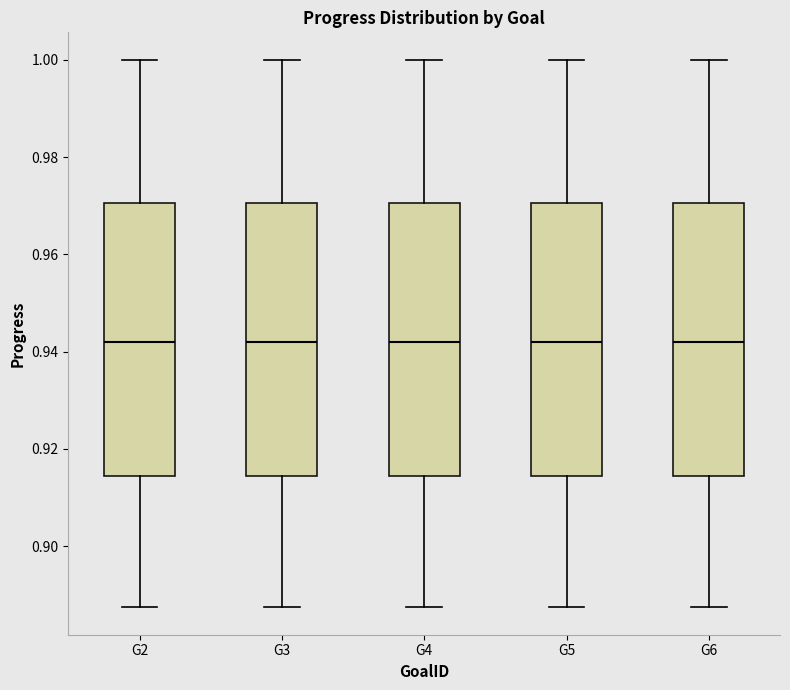

Where does the lower whisker of the box for G4 end on the y-axis? The values are not printed on the chart, so give them approximately, as read against the axis.

0.888